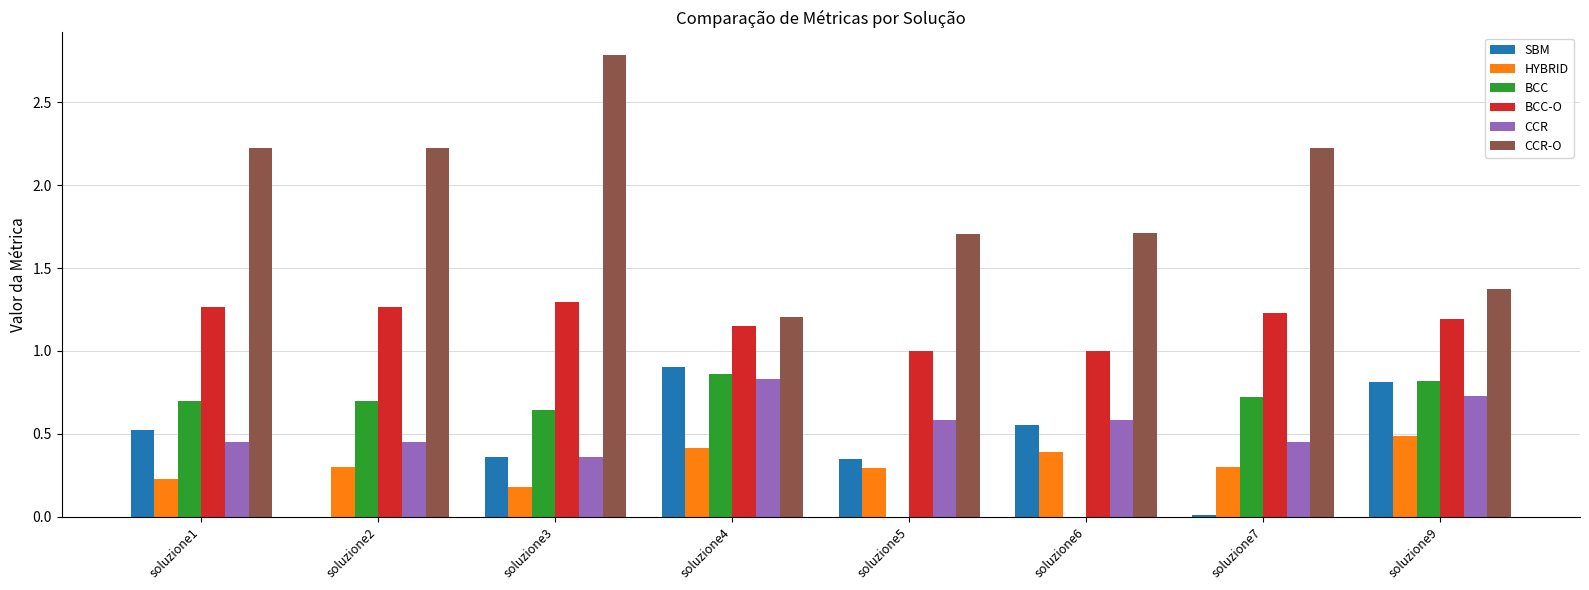

What are all the series names shown in the legend?

SBM, HYBRID, BCC, BCC-O, CCR, CCR-O